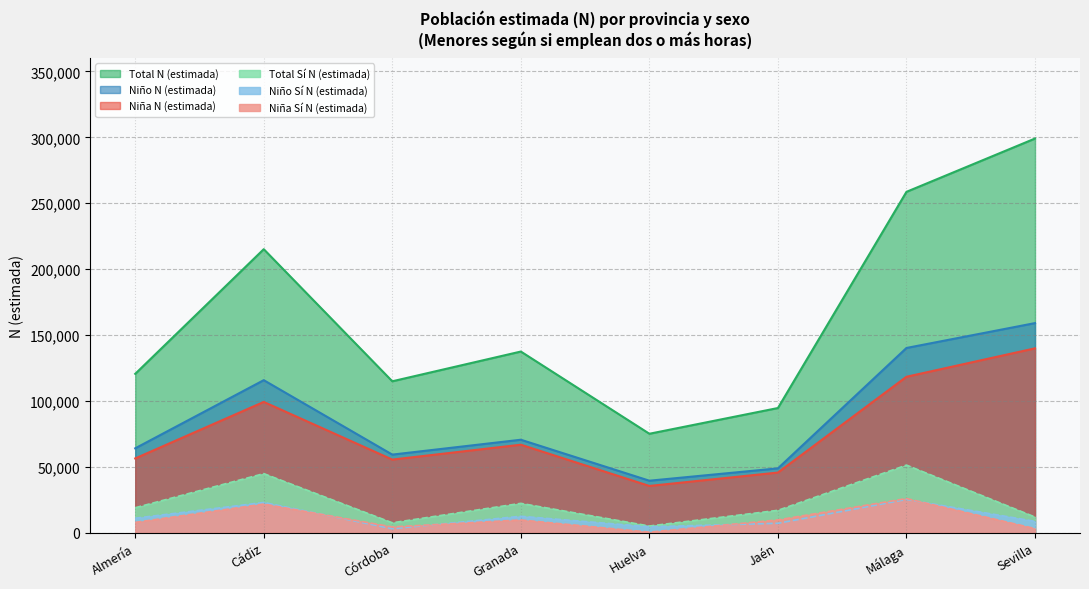

Which category has the lowest value across all series?

Huelva